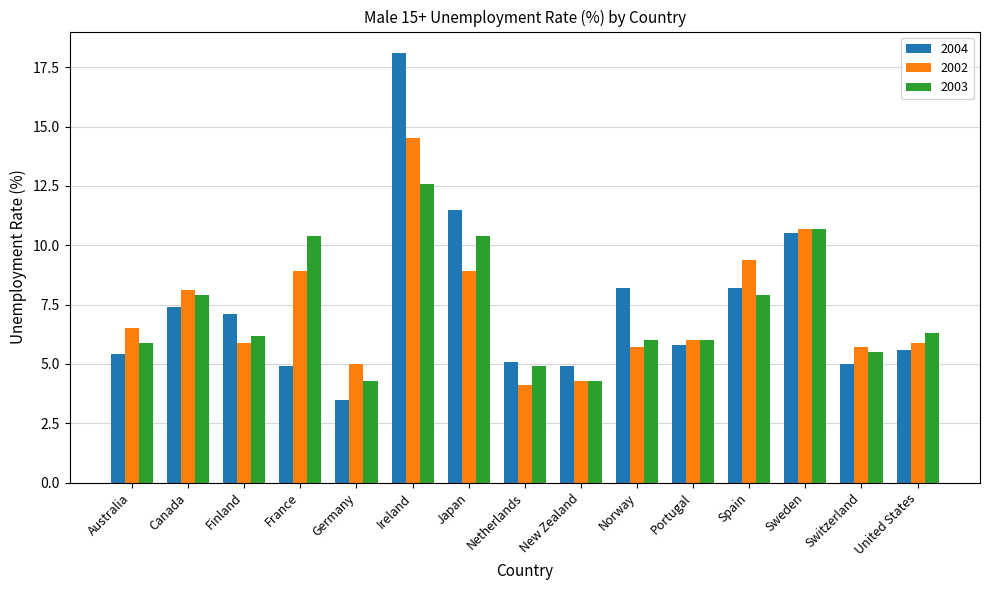

What are all the series names shown in the legend?

2004, 2002, 2003